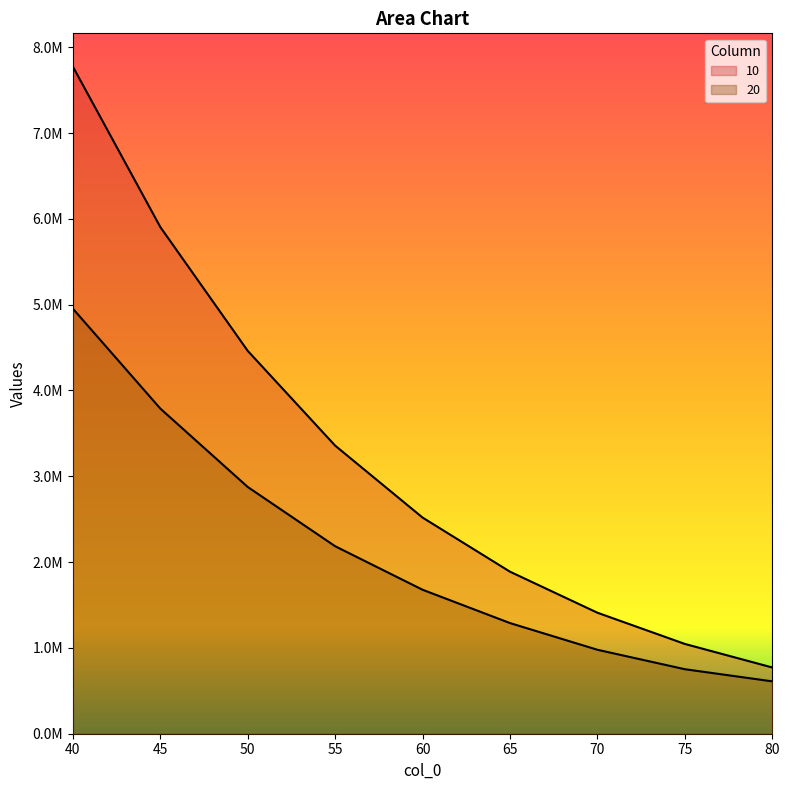

Reading left to right, transcribe all the data shown in this chart.

10: 40=7773283.1	45=5904517.1	50=4461477.7	55=3357362.3	60=2518789.2	65=1888256.6	70=1410064.8	75=1046310.6	80=771967.8
20: 40=4953034.5	45=3788983.4	50=2875168.6	55=2184765.0	60=1677651.8	65=1289429.9	70=978383.7	75=751720.4	80=610249.8